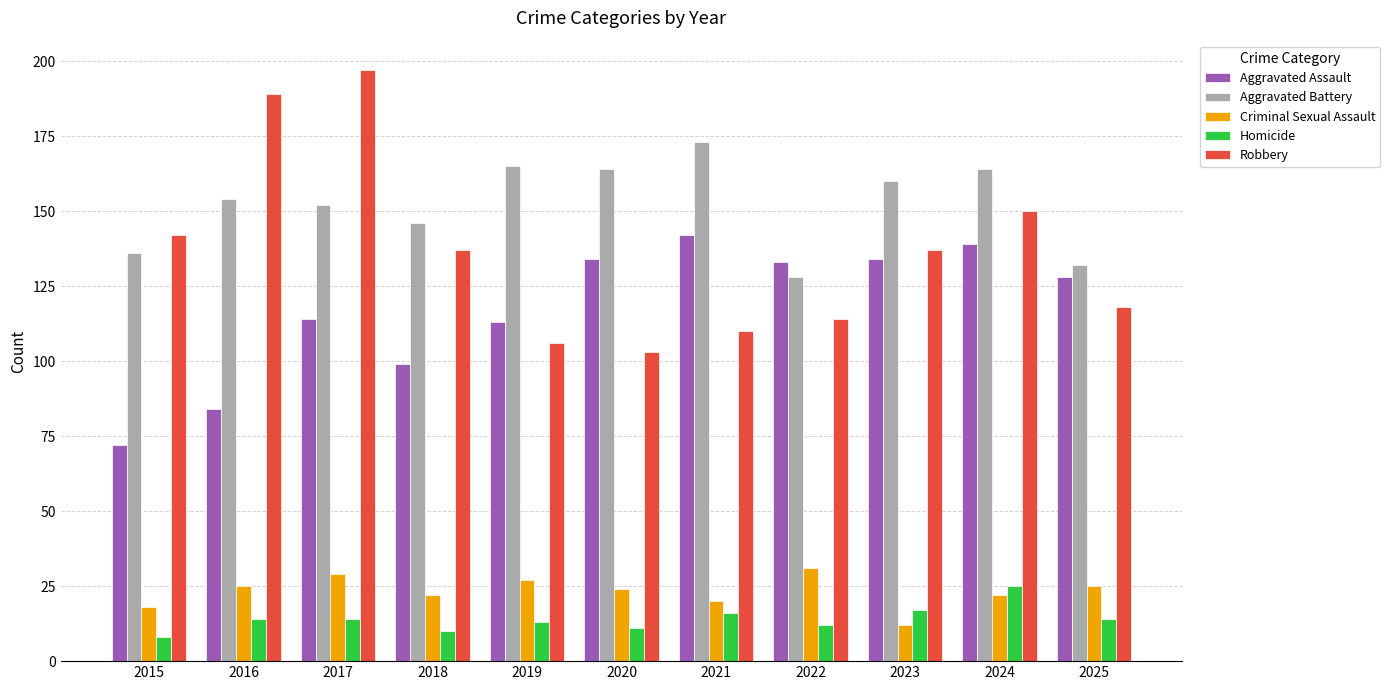

Which series has the largest total across all categories?

Aggravated Battery